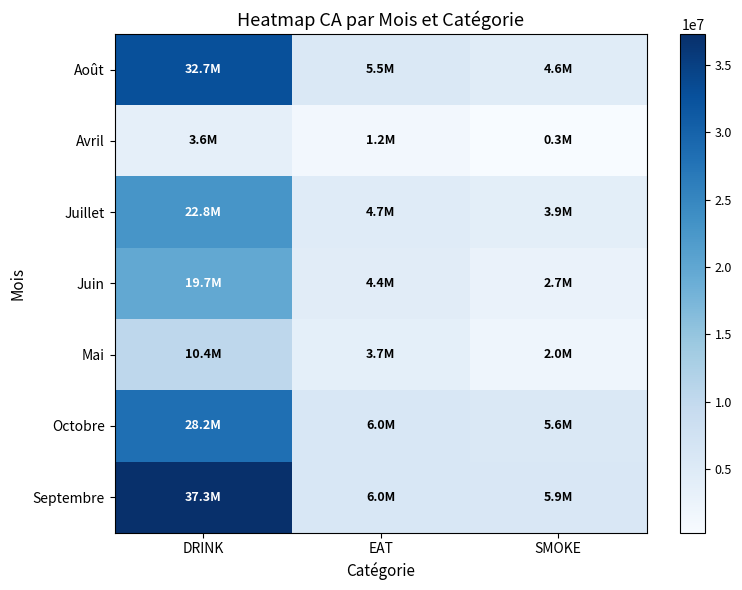

Count the number of data series in this chart.

7